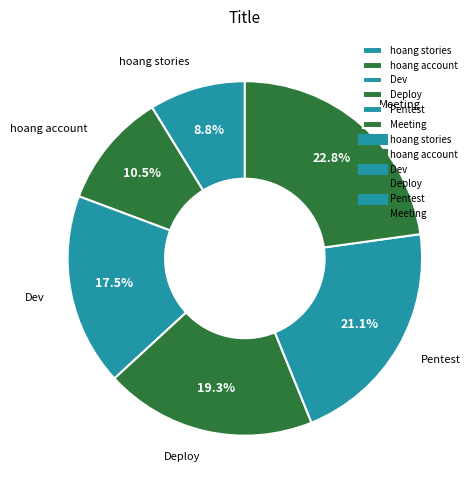

Does any single category account for the majority?

No